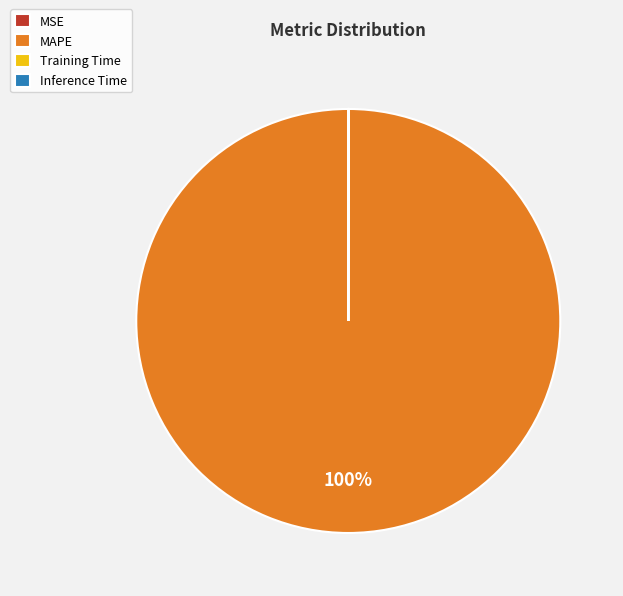

To the nearest percent, what percentage of the pie is MAPE?

100%